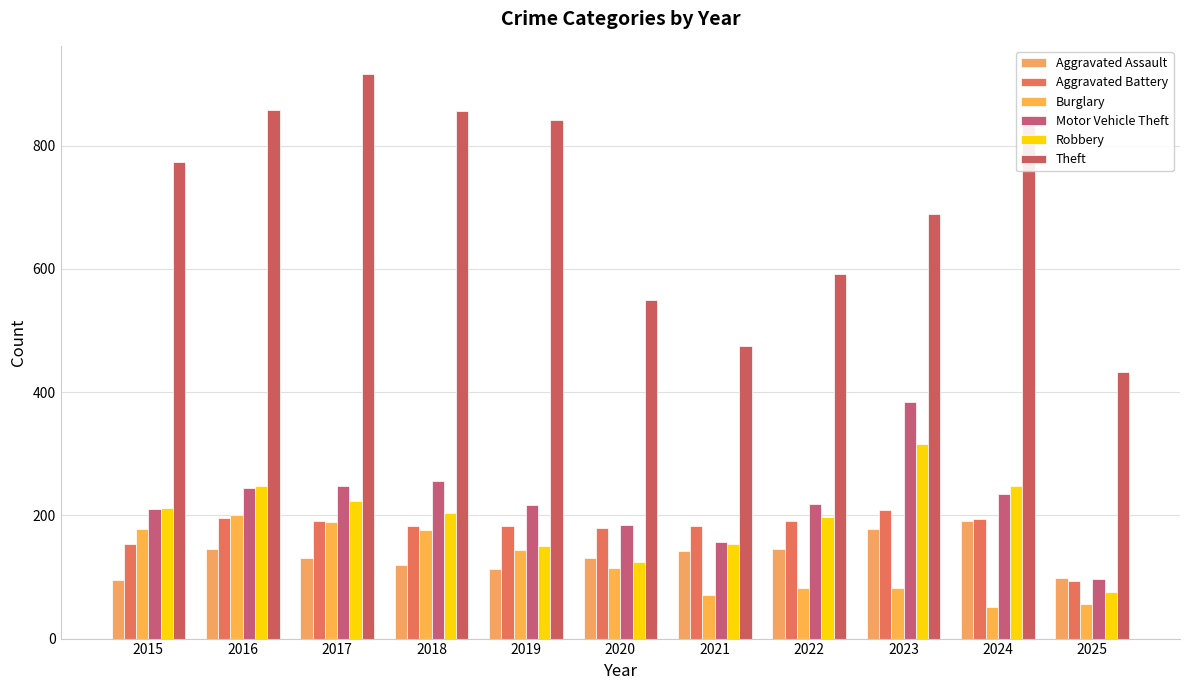

What is the value of the Aggravated Assault bar at the 7th from the left?

142